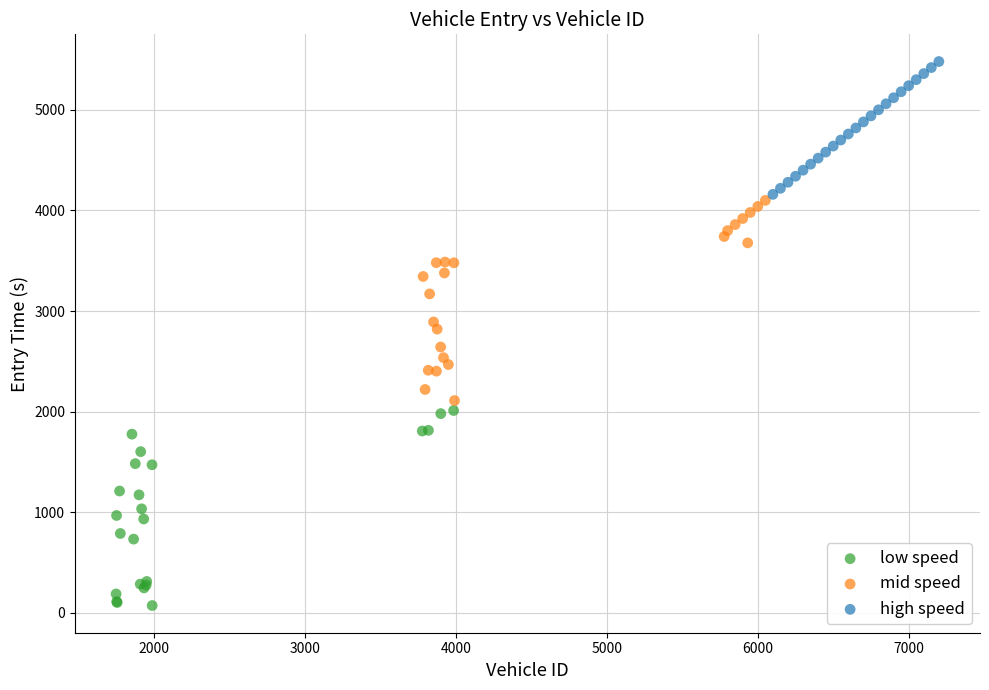

Which series contains the highest Y value?

high speed